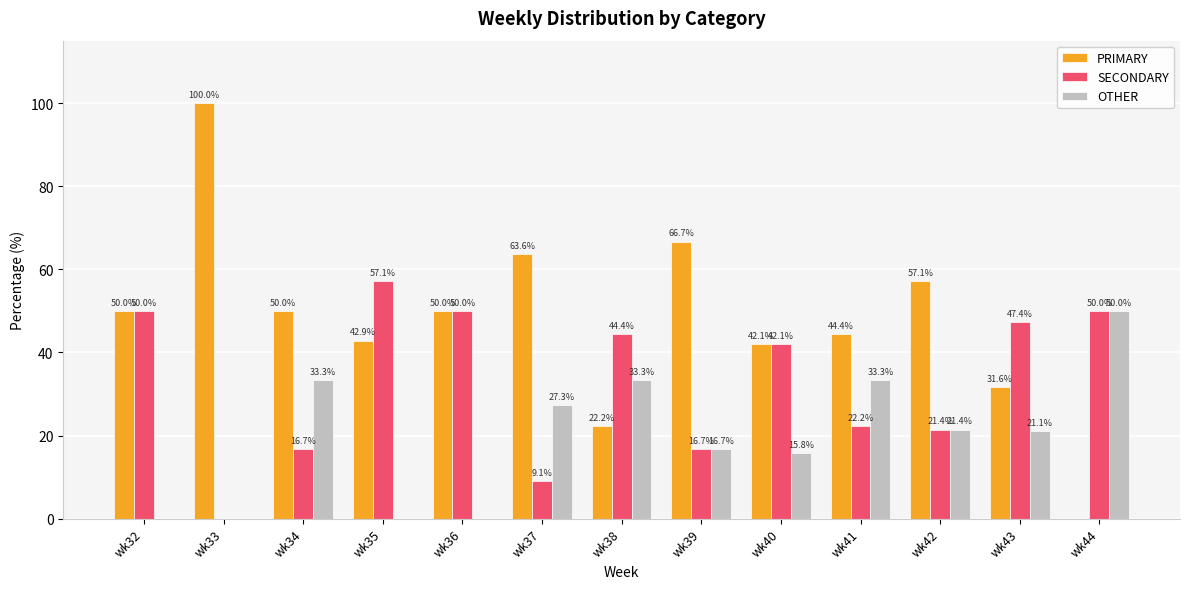

Reading left to right, what are all the values shown in this chart?

PRIMARY: wk32=50.0	wk33=100.0	wk34=50.0	wk35=42.9	wk36=50.0	wk37=63.6	wk38=22.2	wk39=66.7	wk40=42.1	wk41=44.4	wk42=57.1	wk43=31.6	wk44=0.0
SECONDARY: wk32=50.0	wk33=0.0	wk34=16.7	wk35=57.1	wk36=50.0	wk37=9.1	wk38=44.4	wk39=16.7	wk40=42.1	wk41=22.2	wk42=21.4	wk43=47.4	wk44=50.0
OTHER: wk32=0.0	wk33=0.0	wk34=33.3	wk35=0.0	wk36=0.0	wk37=27.3	wk38=33.3	wk39=16.7	wk40=15.8	wk41=33.3	wk42=21.4	wk43=21.1	wk44=50.0